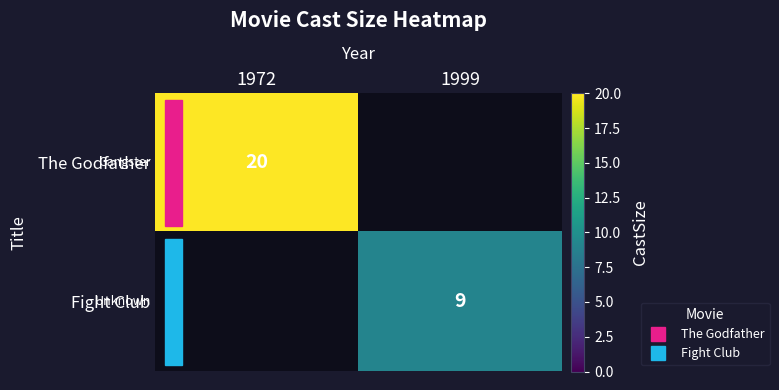

Rank the series by their maximum value, from highest to lowest.

The Godfather, Fight Club